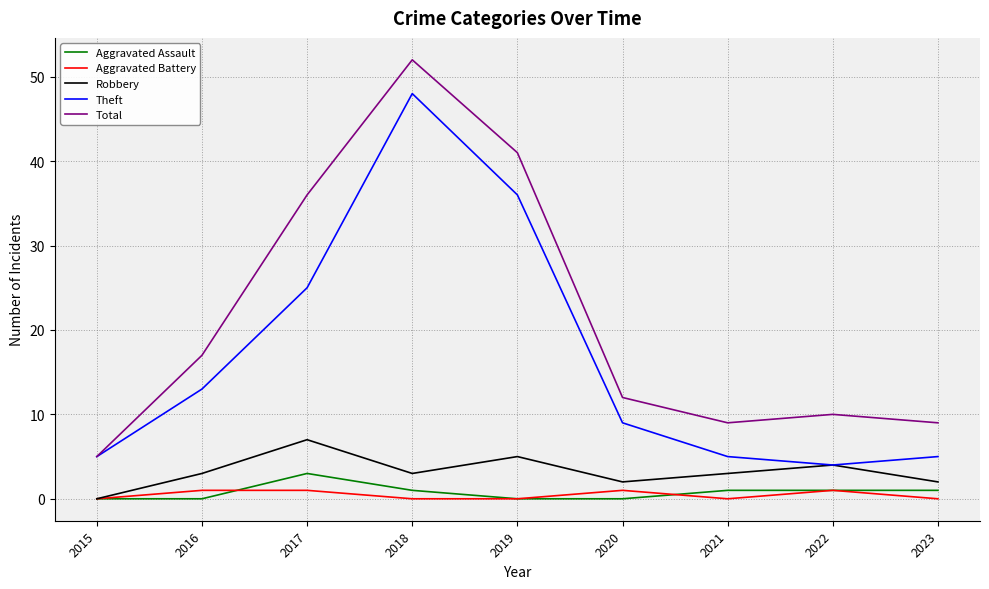

What is the maximum value shown in the chart?

52